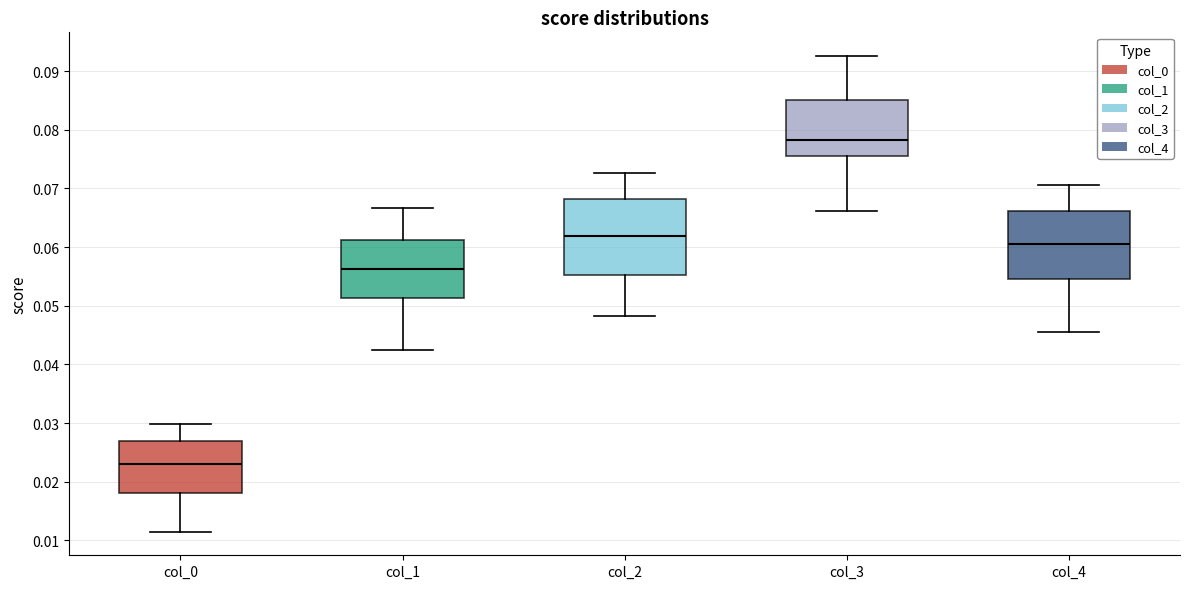

Reading left to right, read every box against the y-axis: the position of its median line, the range the box covers, and the ends of its whiskers. The values are not printed on the chart, so give them approximately, as read against the axis.

col_0: median 0.023, box 0.018 to 0.027, whiskers 0.012 to 0.030
col_1: median 0.056, box 0.051 to 0.061, whiskers 0.043 to 0.067
col_2: median 0.062, box 0.055 to 0.068, whiskers 0.048 to 0.073
col_3: median 0.078, box 0.075 to 0.085, whiskers 0.066 to 0.093
col_4: median 0.061, box 0.055 to 0.066, whiskers 0.046 to 0.071